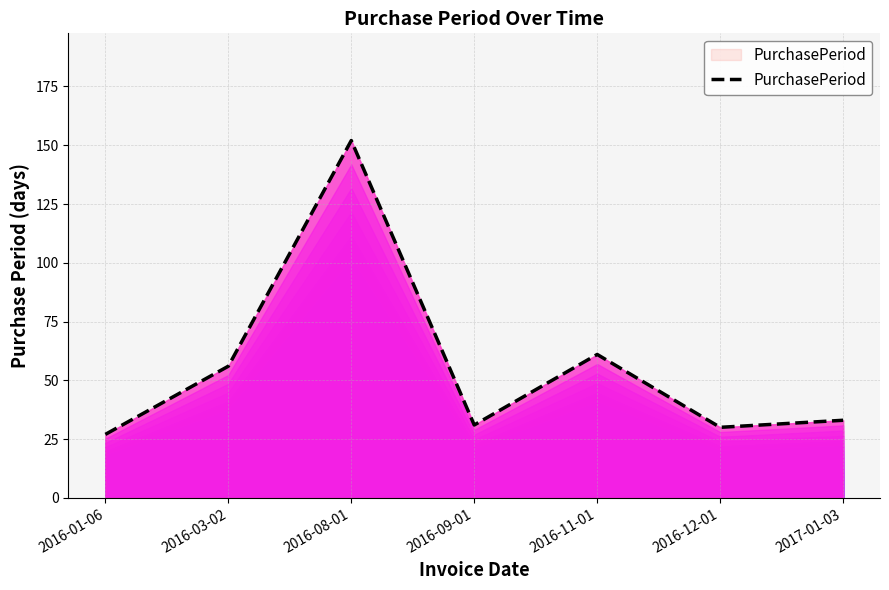

Reading right to left, what are all the values shown in this chart?

33	30	61	31	152	56	27